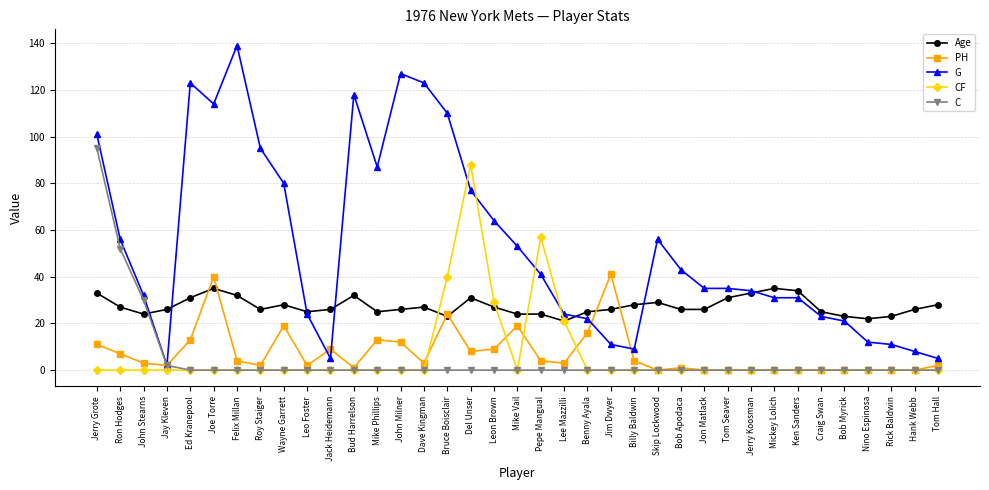

What is the difference between the PH values at Joe Torre and Ken Sanders?

40